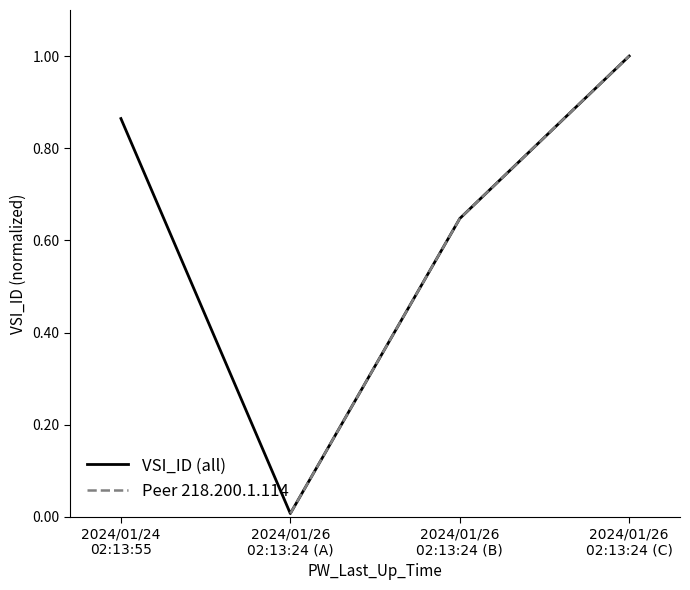

What is the maximum value for VSI_ID (all)?

1.0